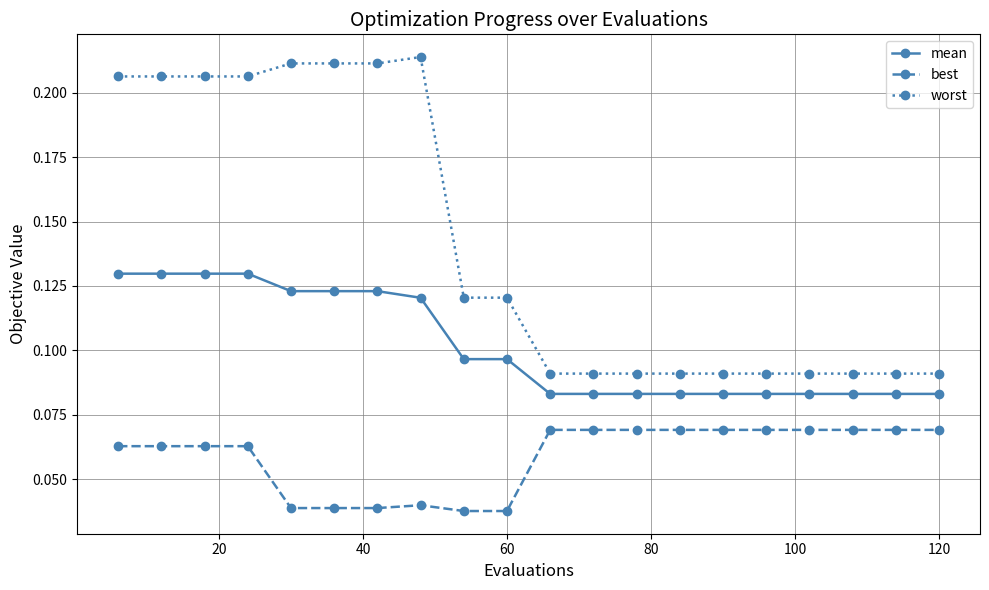

Which series has the largest range (max minus min)?

worst